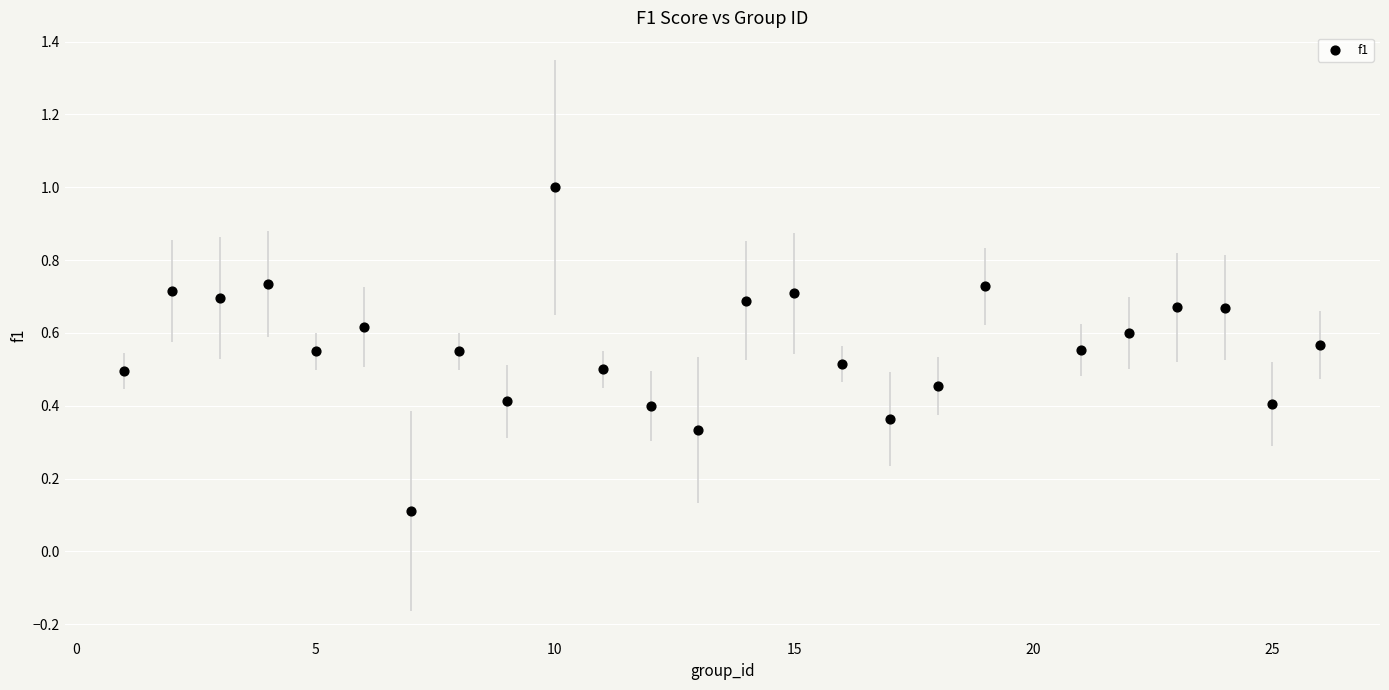

What is the range of X values (max minus min)?

25.0